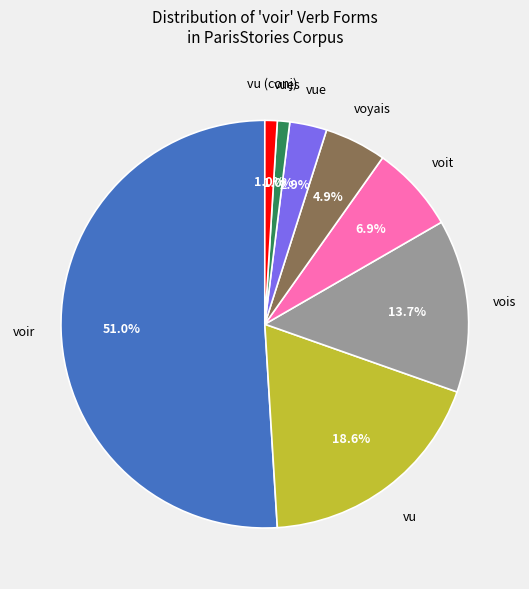

Is there any slice that represents more than half of the pie?

Yes